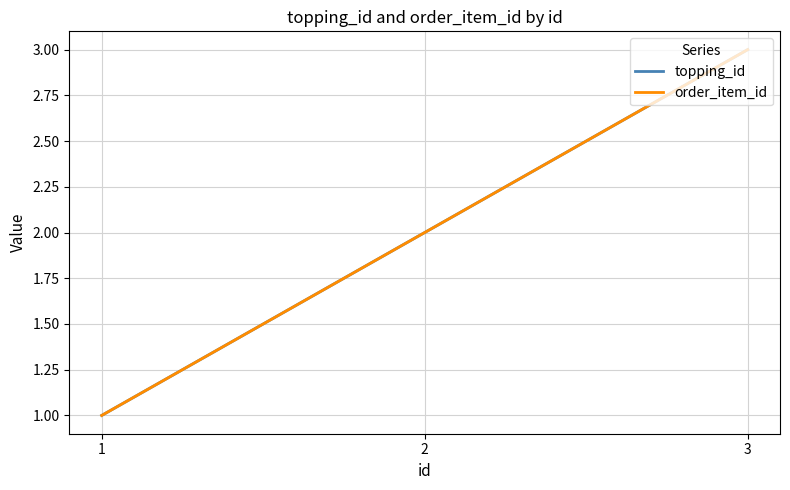

At how many categories does at least one series exceed 1?

2